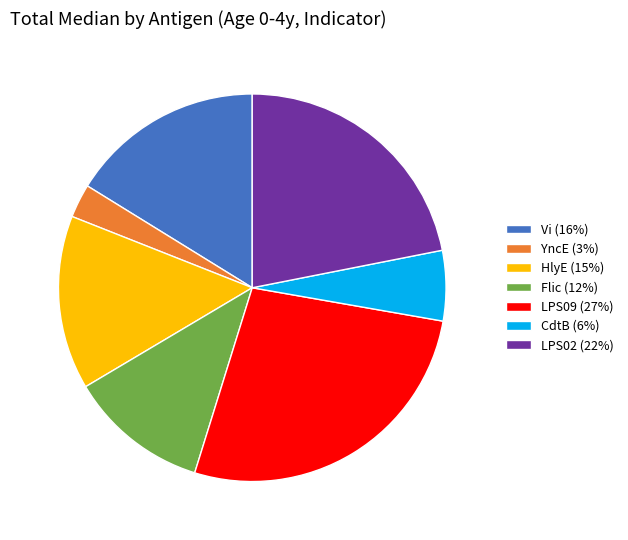

Which has a higher value, LPS02 or LPS09?

LPS09